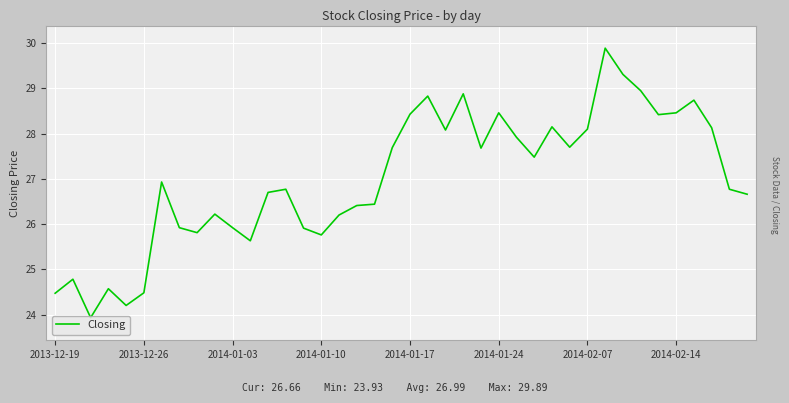

What is the minimum value shown in the chart?

23.9